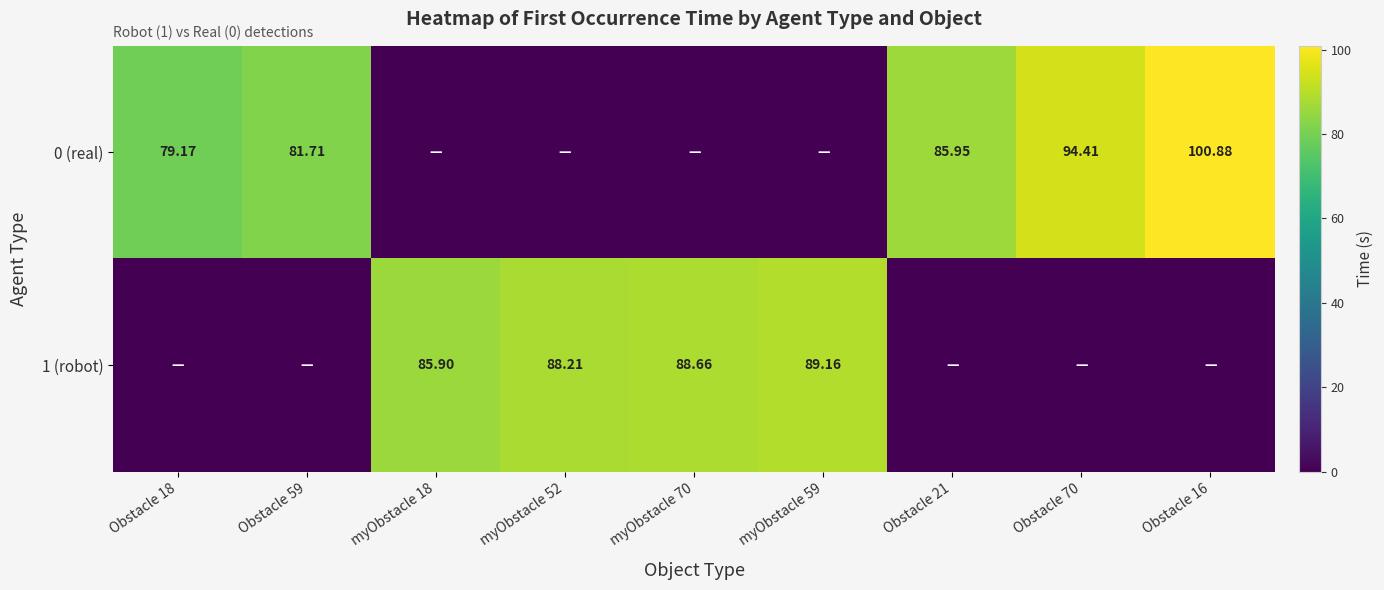

Is the value of 1 (robot) at myObstacle 59 greater than the value of 0 (real) at Obstacle 70?

No